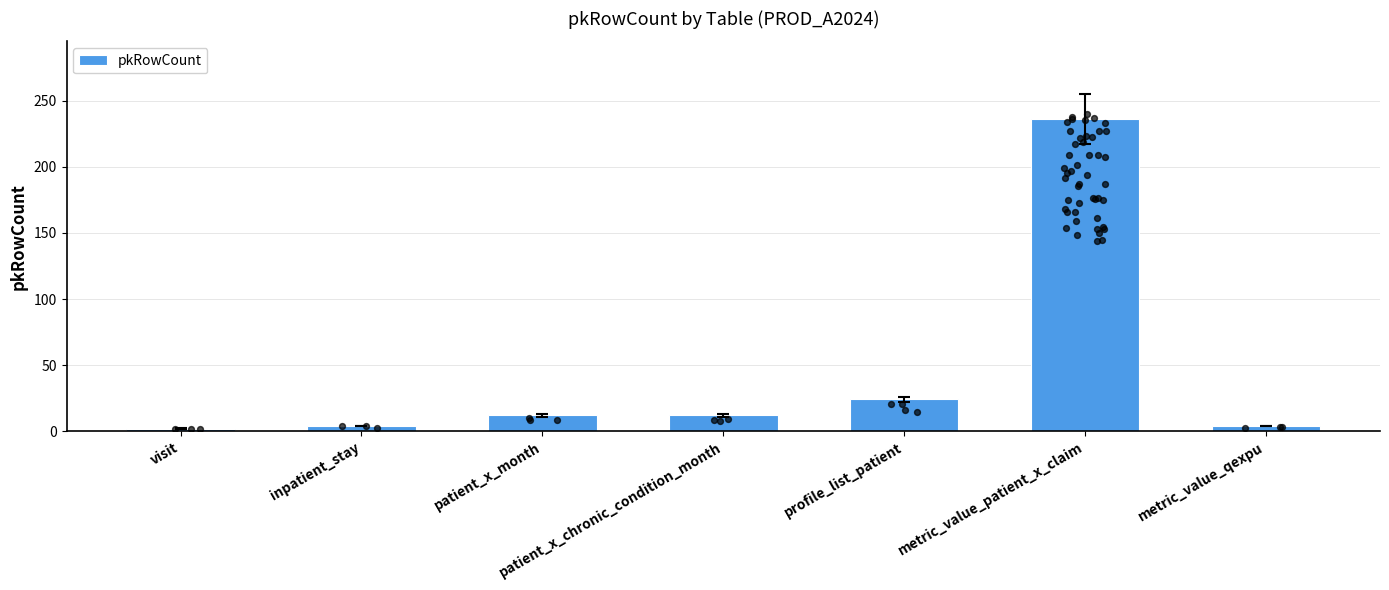

Between patient_x_month and metric_value_qexpu, which is larger?

patient_x_month